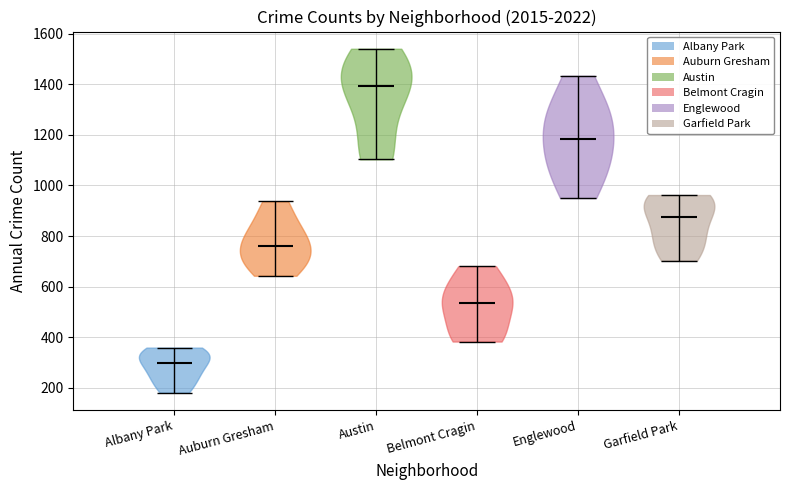

Where does the median line of the violin for Englewood sit on the y-axis? The values are not printed on the chart, so give them approximately, as read against the axis.

1180